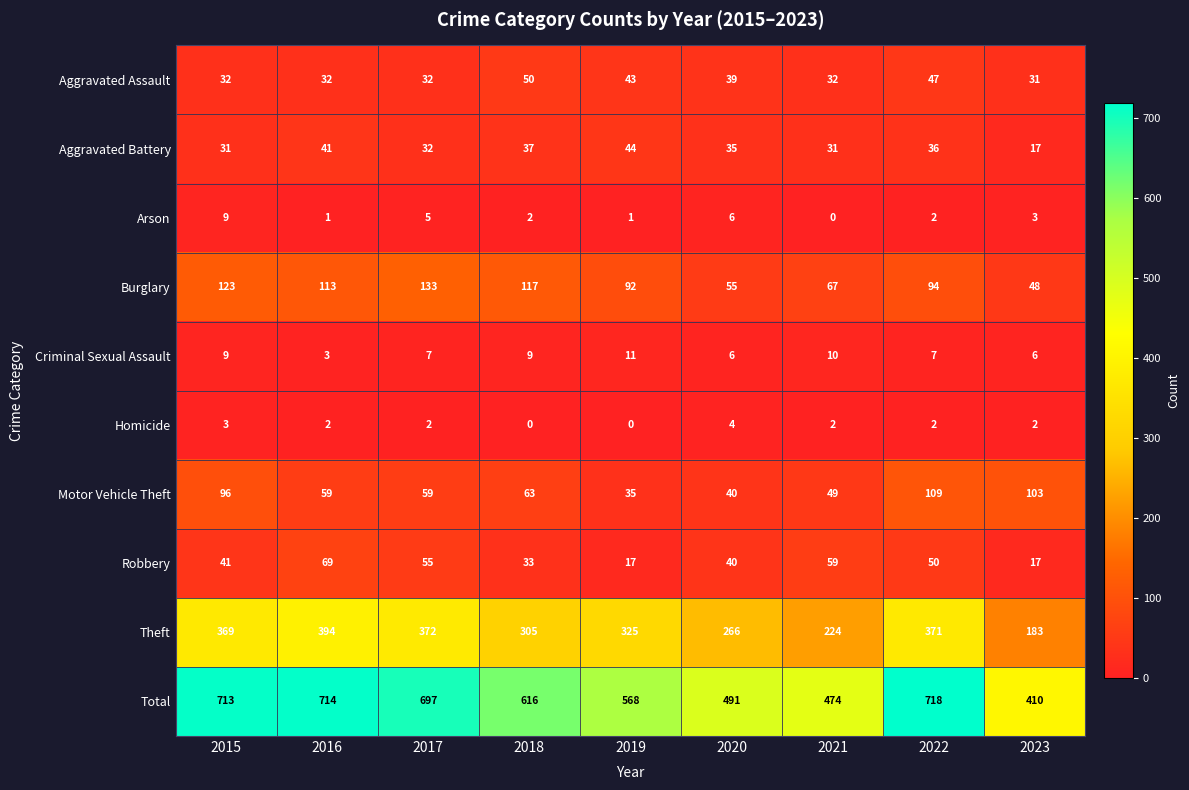

Between 2016 and 2023, which series saw the biggest shift?

Total